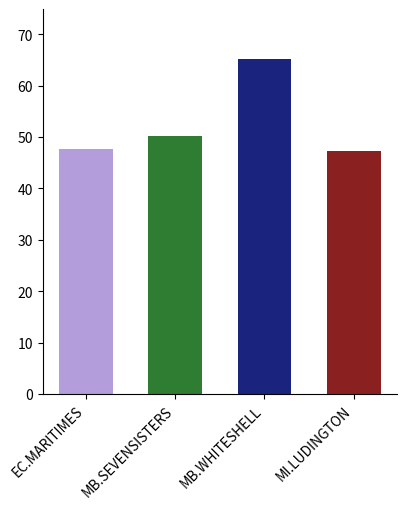

What position from the left is EC.MARITIMES_NYSI?

1